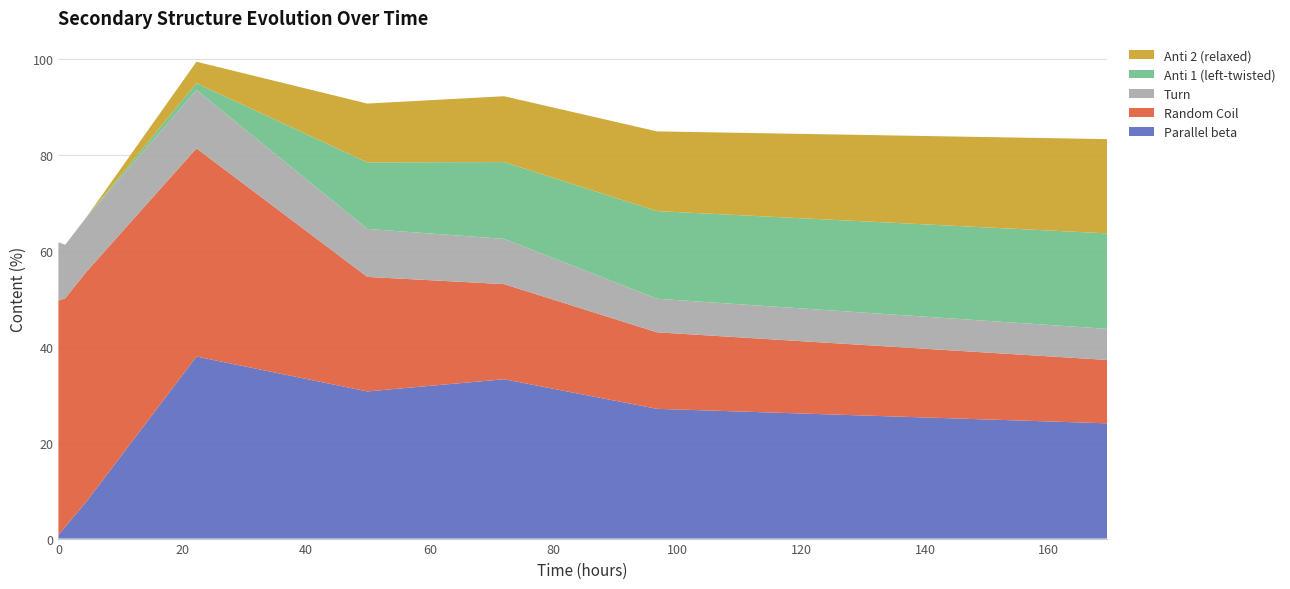

Reading left to right, extract all data points from this chart.

Parallel beta: 0.8	2.5	7.8	37.9	30.7	33.2	27.0	24.0
Random Coil: 48.8	47.6	47.9	43.4	23.9	19.8	15.9	13.2
Turn: 12.2	11.2	11.4	12.2	10.0	9.4	7.0	6.5
Anti 1 (left-twisted): 0.0	0.0	0.0	1.4	13.9	16.0	18.3	19.9
Anti 2 (relaxed): 0.0	0.0	0.0	4.5	12.2	13.7	16.6	19.6